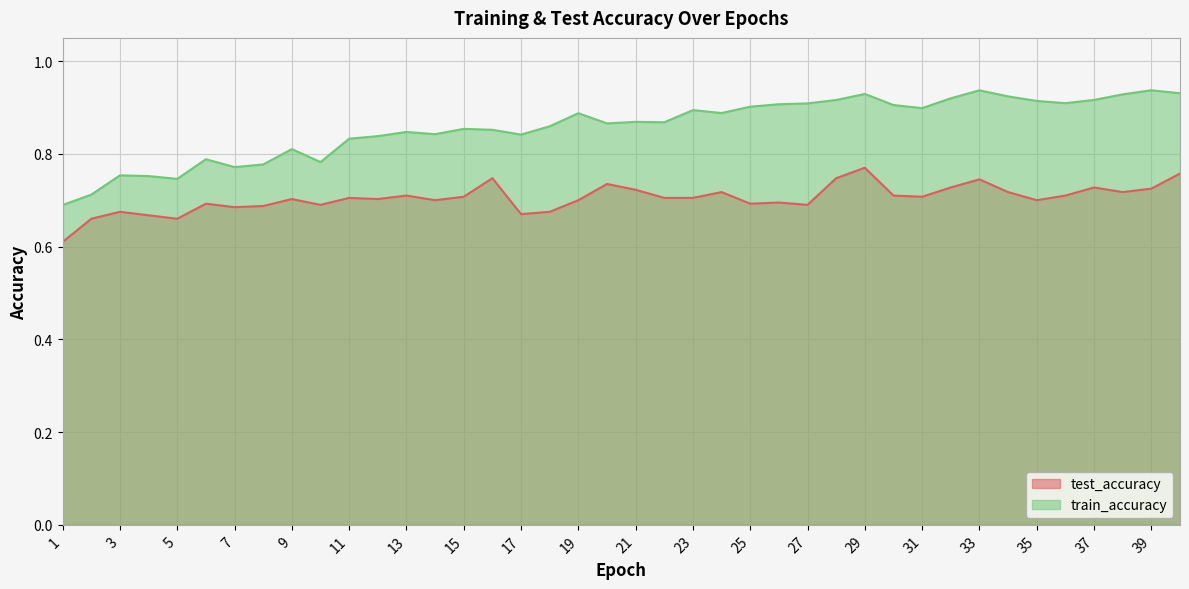

What are all the series names shown in the legend?

test_accuracy, train_accuracy